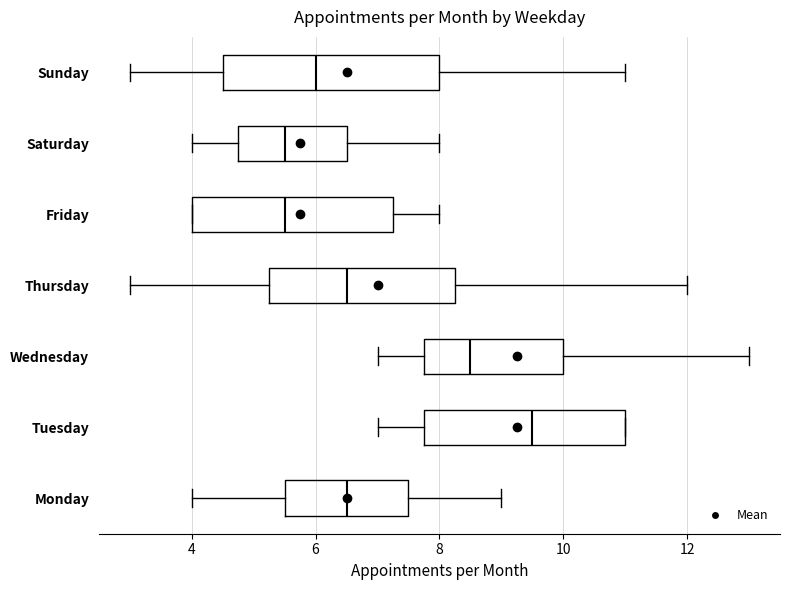

Where does the right whisker of the box for Friday end on the x-axis? The values are not printed on the chart, so give them approximately, as read against the axis.

8.0